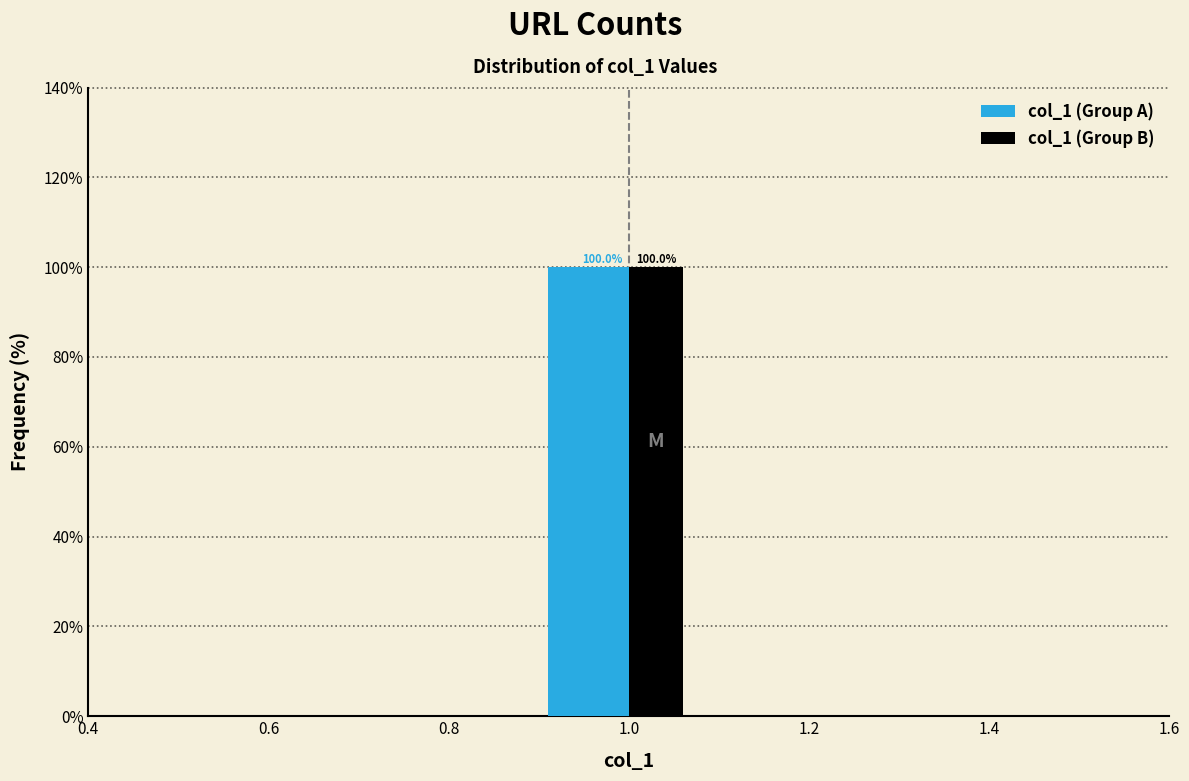

In the col_1 (Group B) series, which range on the x-axis has the tallest bar?

0.9 to 1.1